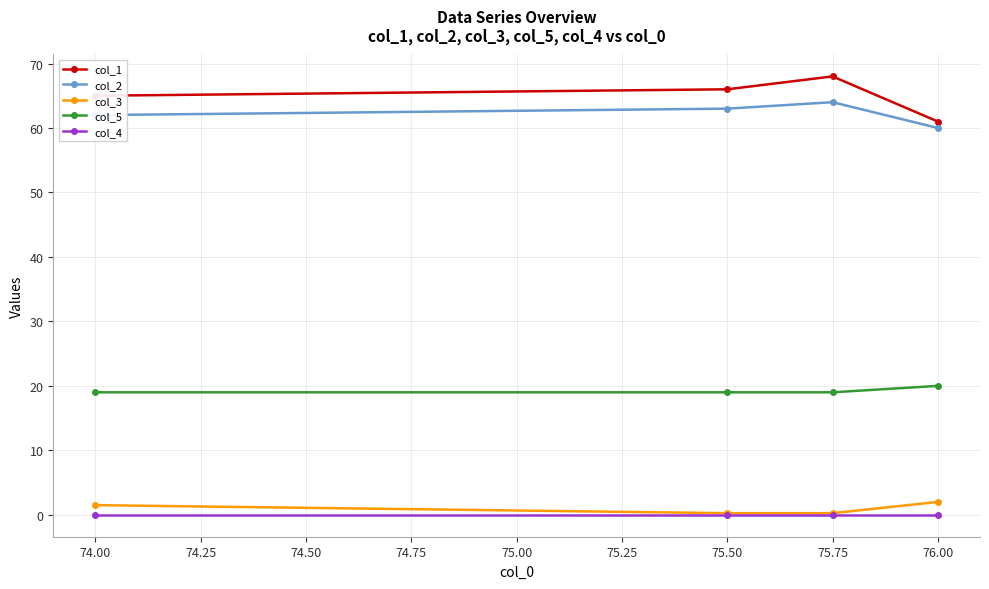

Count the col_2 values in the range 62 to 64.

3